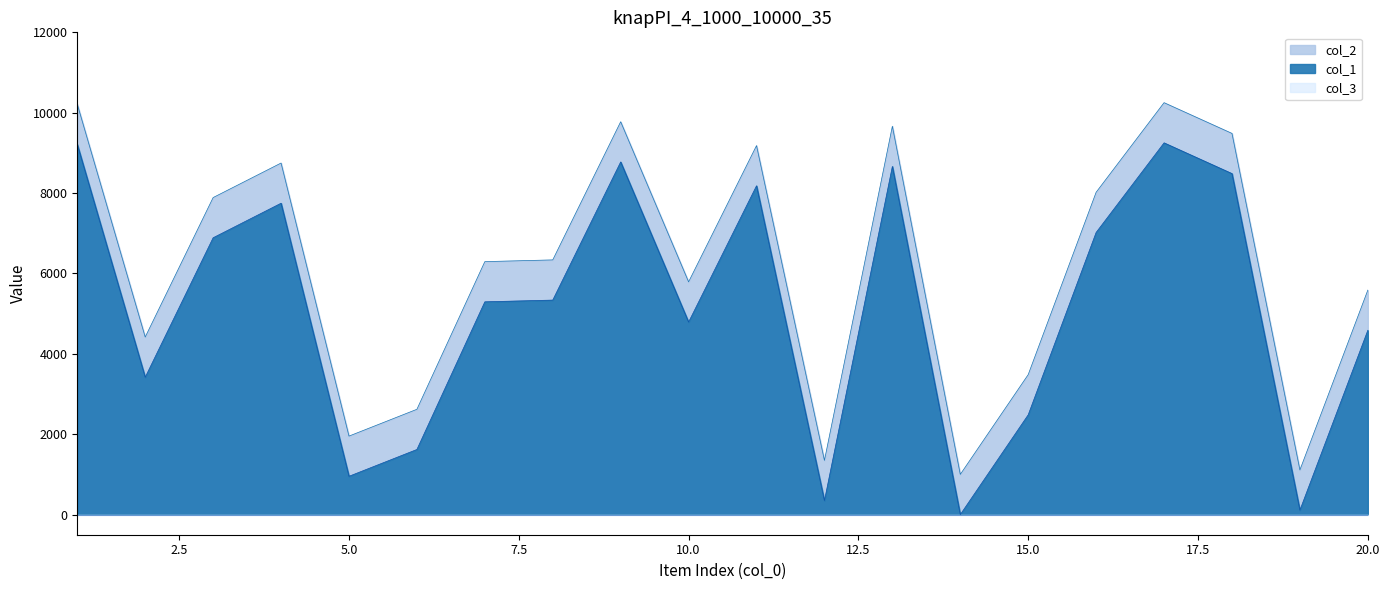

Which has a higher value, 9 or 14?

9